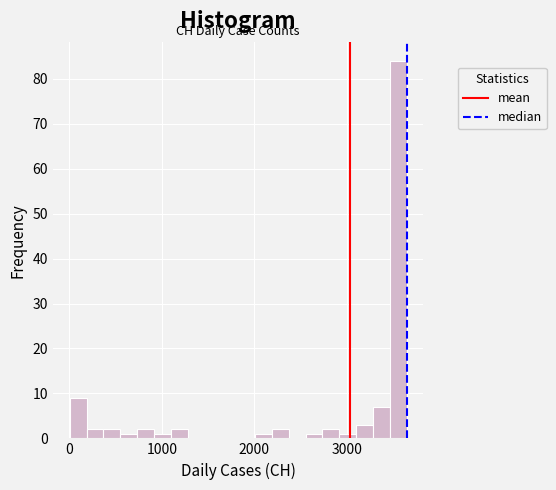

Around what value on the x-axis is the tallest bar? Give the approximate position of its centre, as read against the axis.

3600